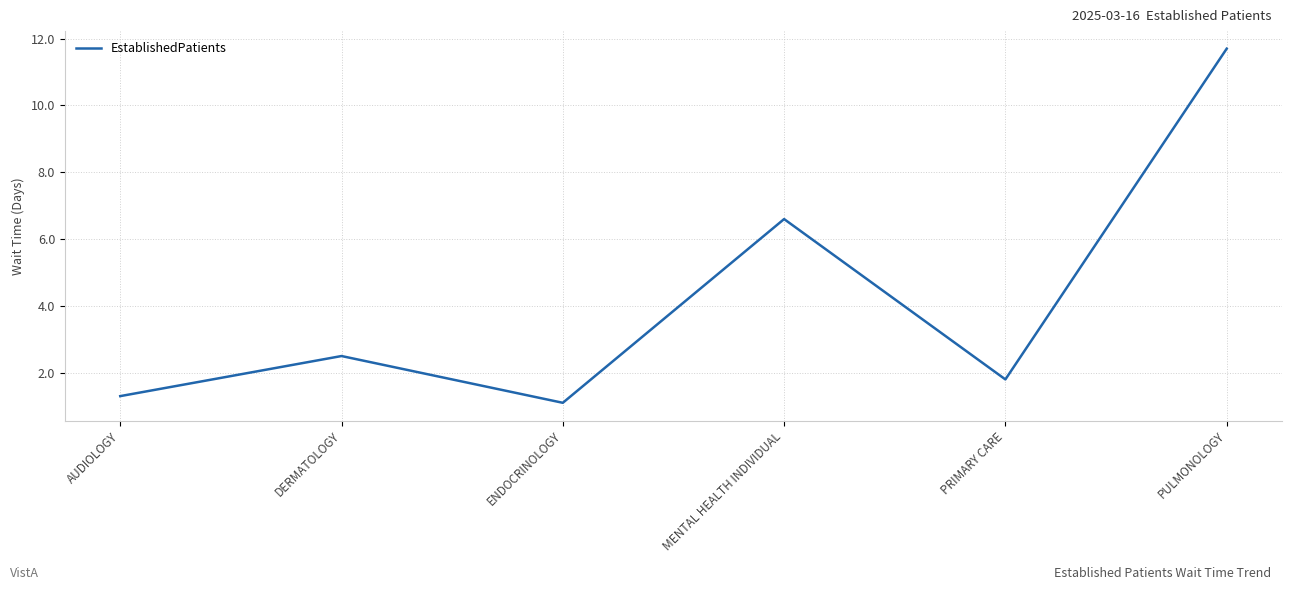

The chart shows a value of 2.9 at MENTAL HEALTH INDIVIDUAL. True or false?

False